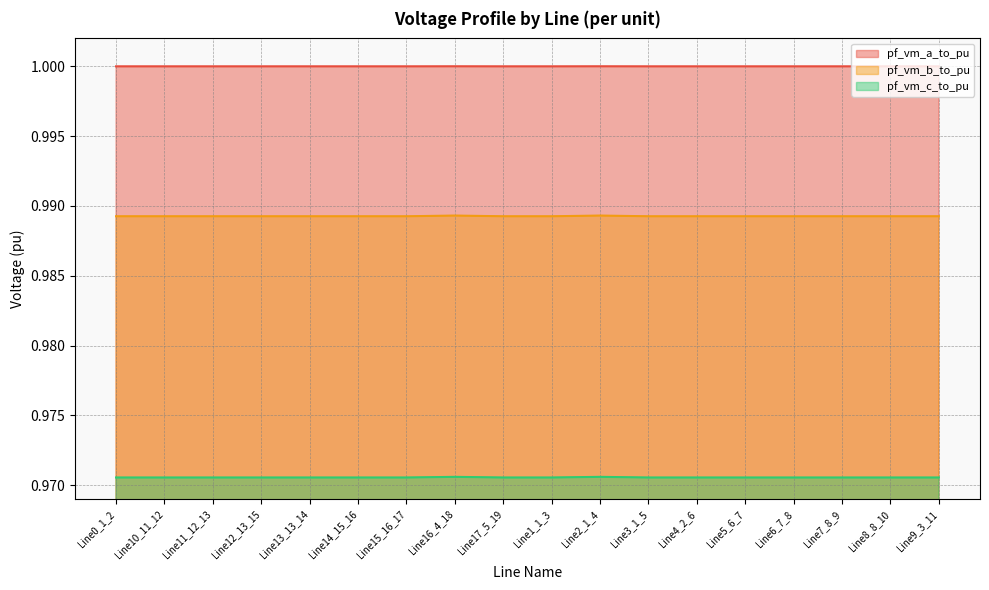

How many lines are shown in the chart?

3